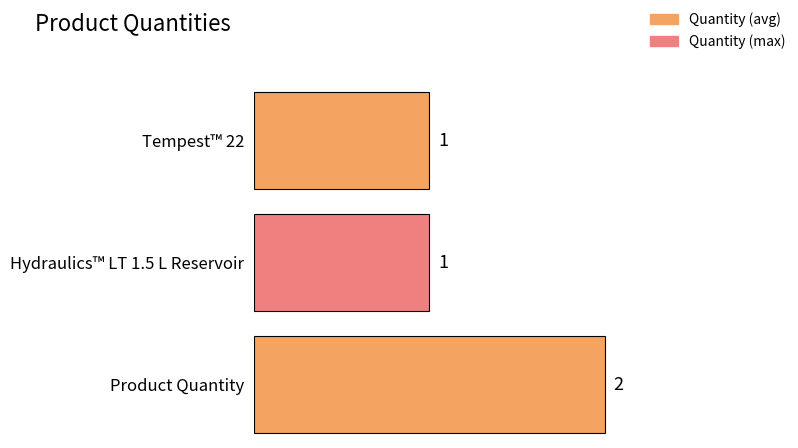

What is the difference between the values at Product Quantity and Tempest™ 22?

1